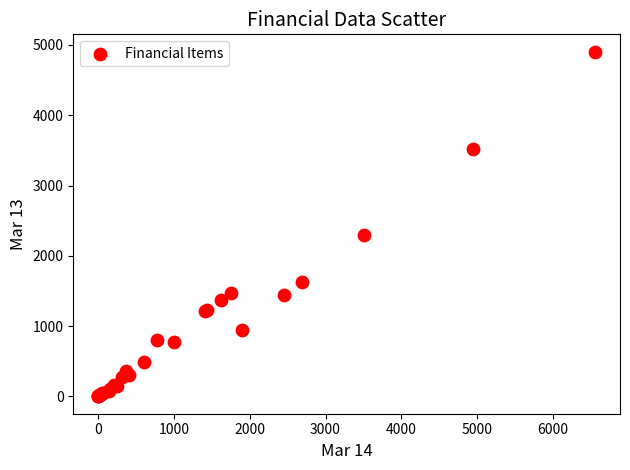

What Y value in the scatter plot is closest to 2452?

2296.6